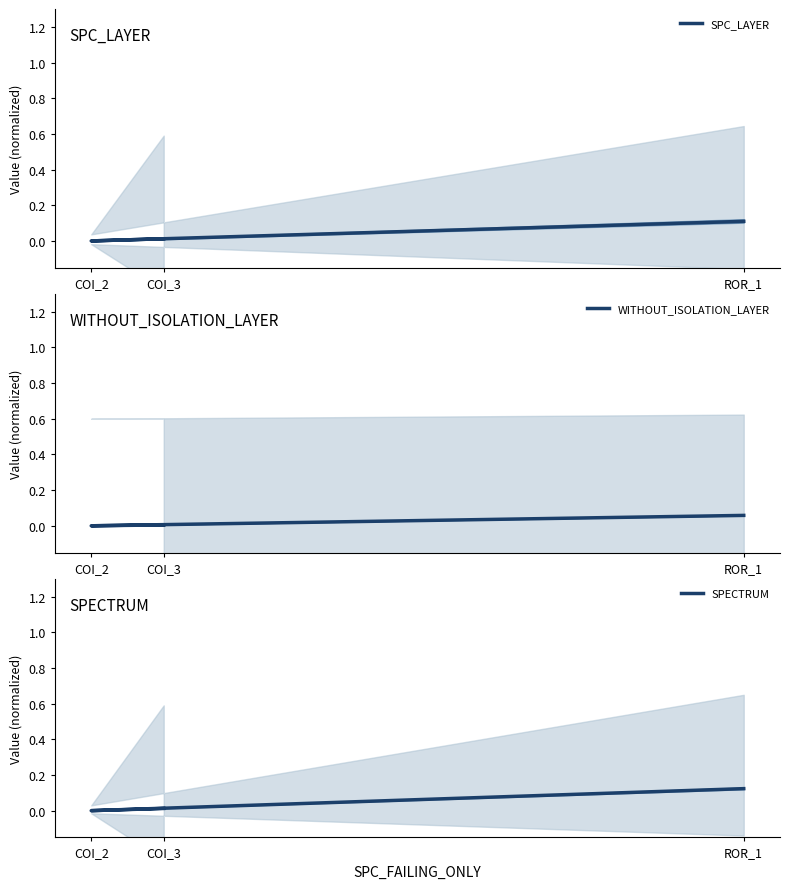

List the series in order of their overall mean, highest first.

SPECTRUM, SPC_LAYER, WITHOUT_ISOLATION_LAYER